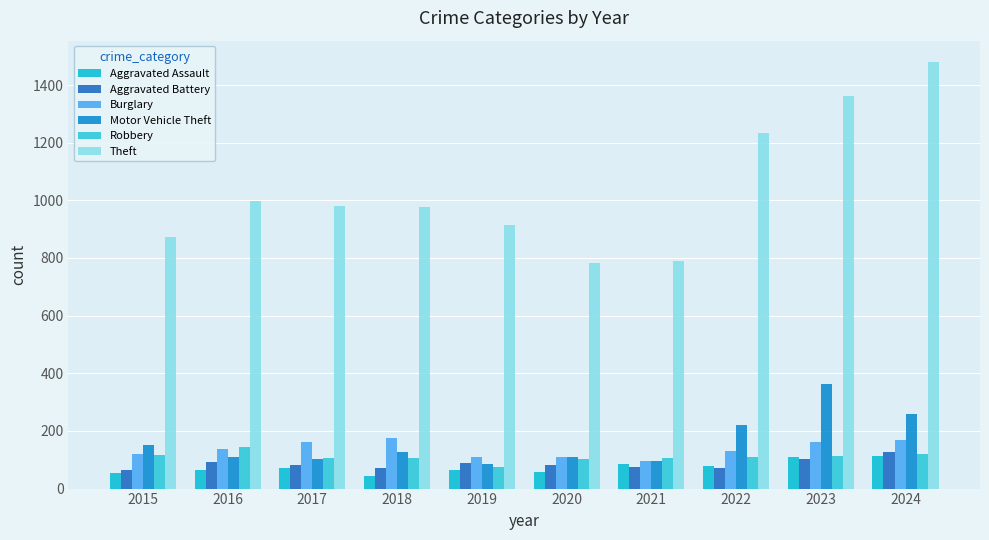

How many series are shown in this chart?

6